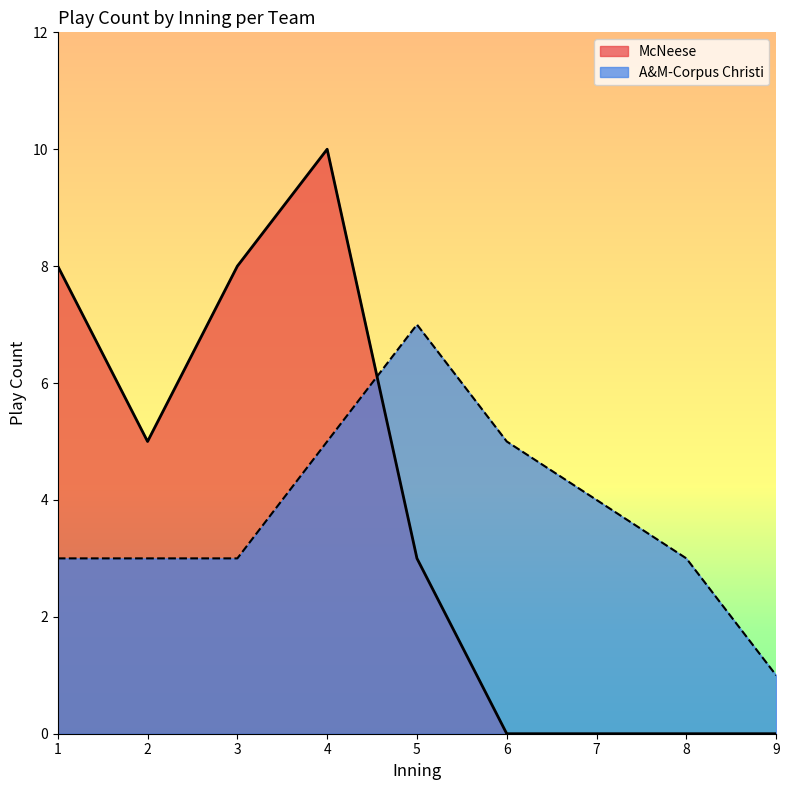

True or false: A&M-Corpus Christi and McNeese intersect in this chart.

True